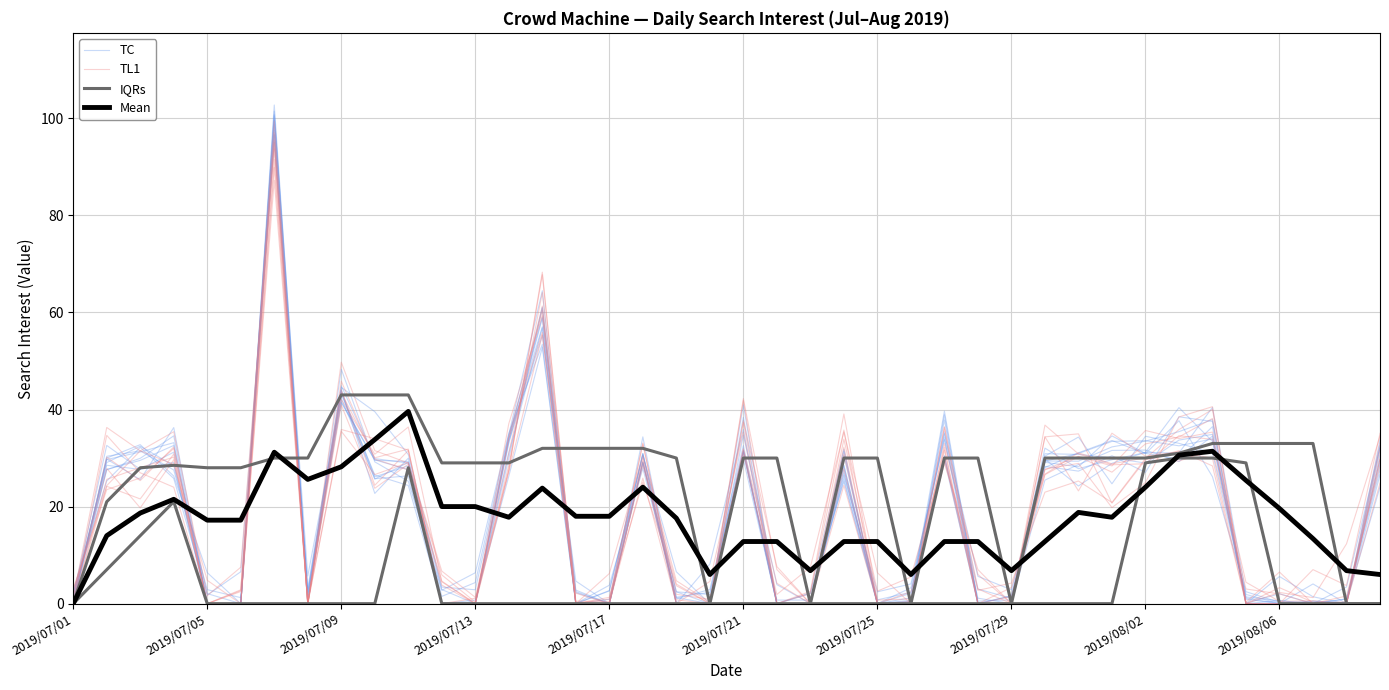

Is the value of TL1 at 28 greater than the value of IQRs at 2019/07/29?

No